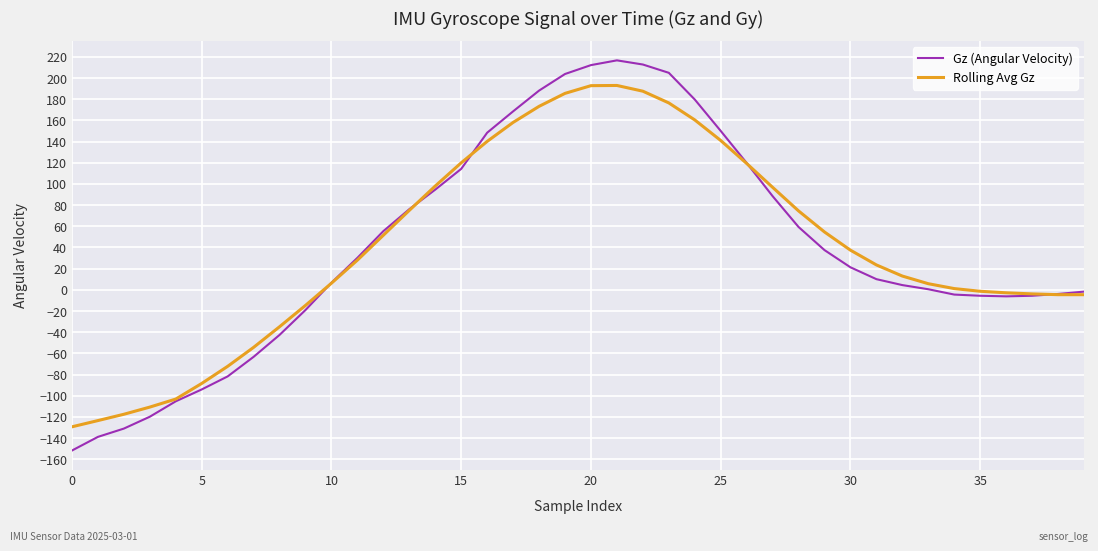

Rank the series by their maximum value, from highest to lowest.

Gz (Angular Velocity), Rolling Avg Gz